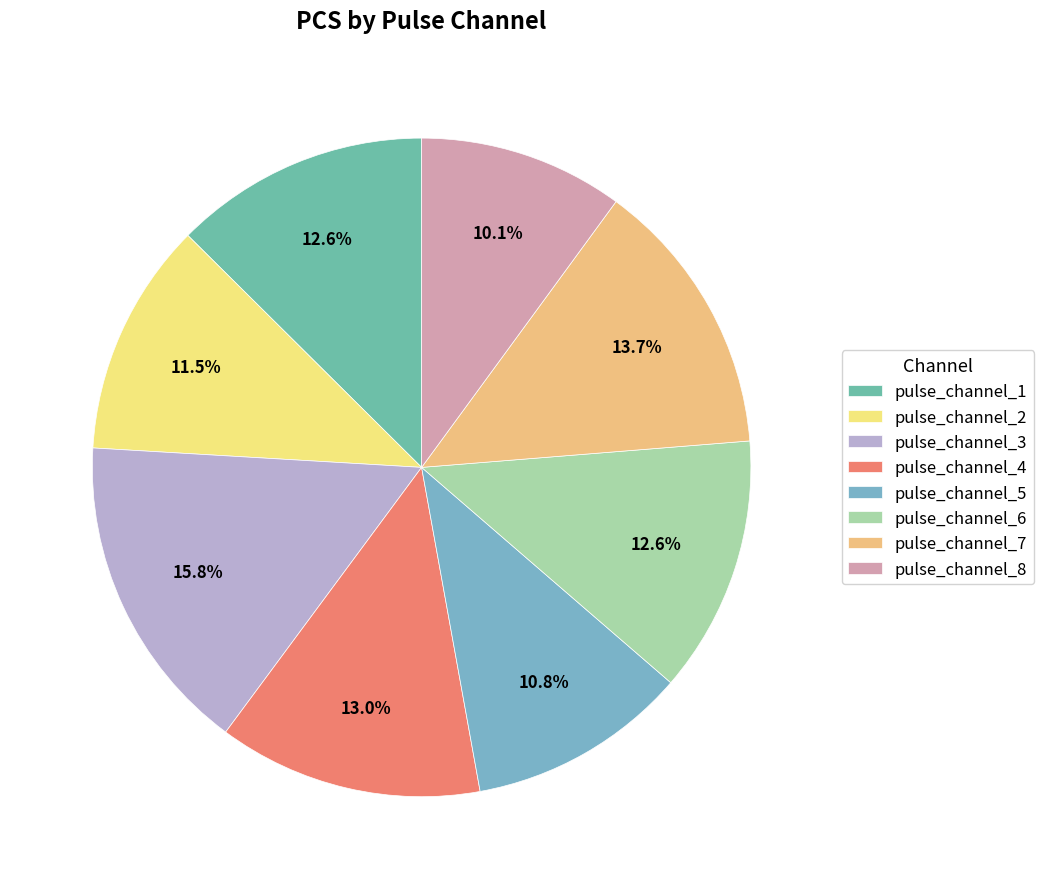

True or false: pulse_channel_2 accounts for 4% of the total.

False